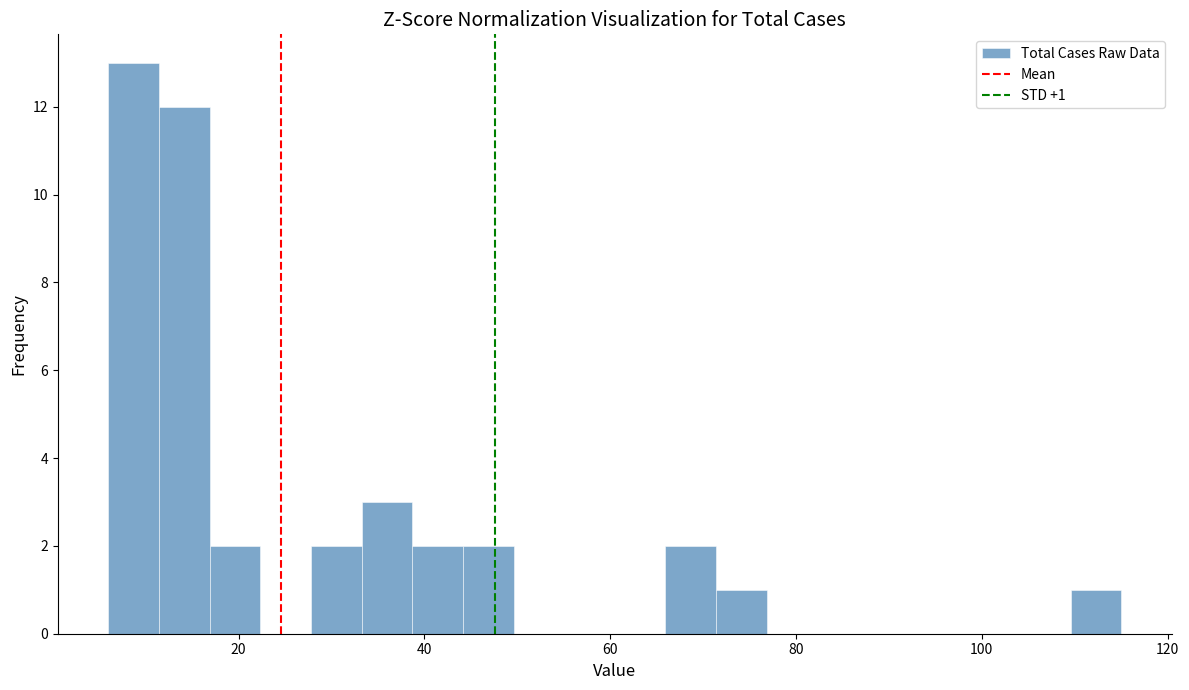

Around what value on the x-axis is the tallest bar? Give the approximate position of its centre, as read against the axis.

8